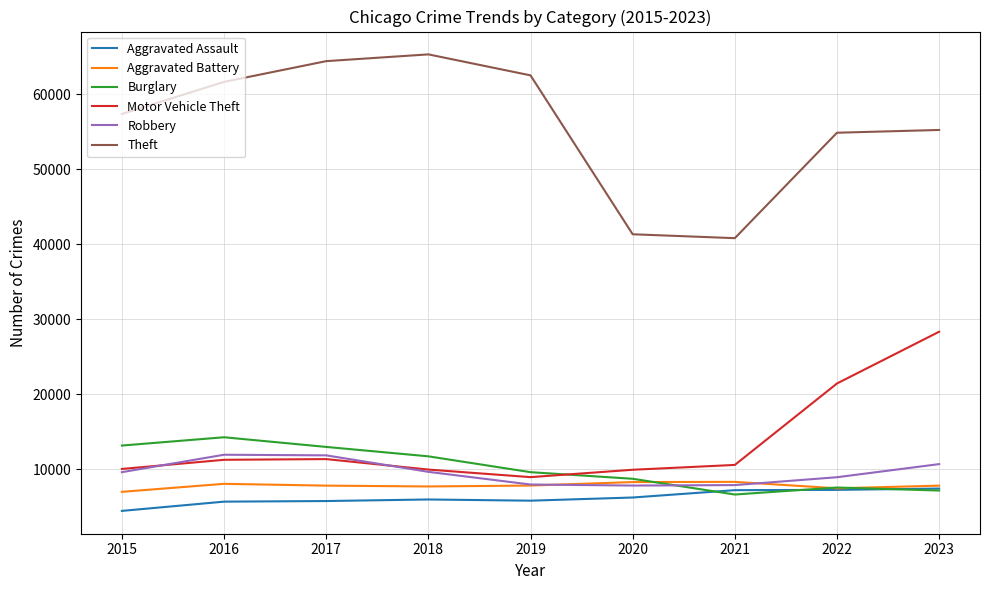

Which category has the highest value in the Motor Vehicle Theft series?

2023